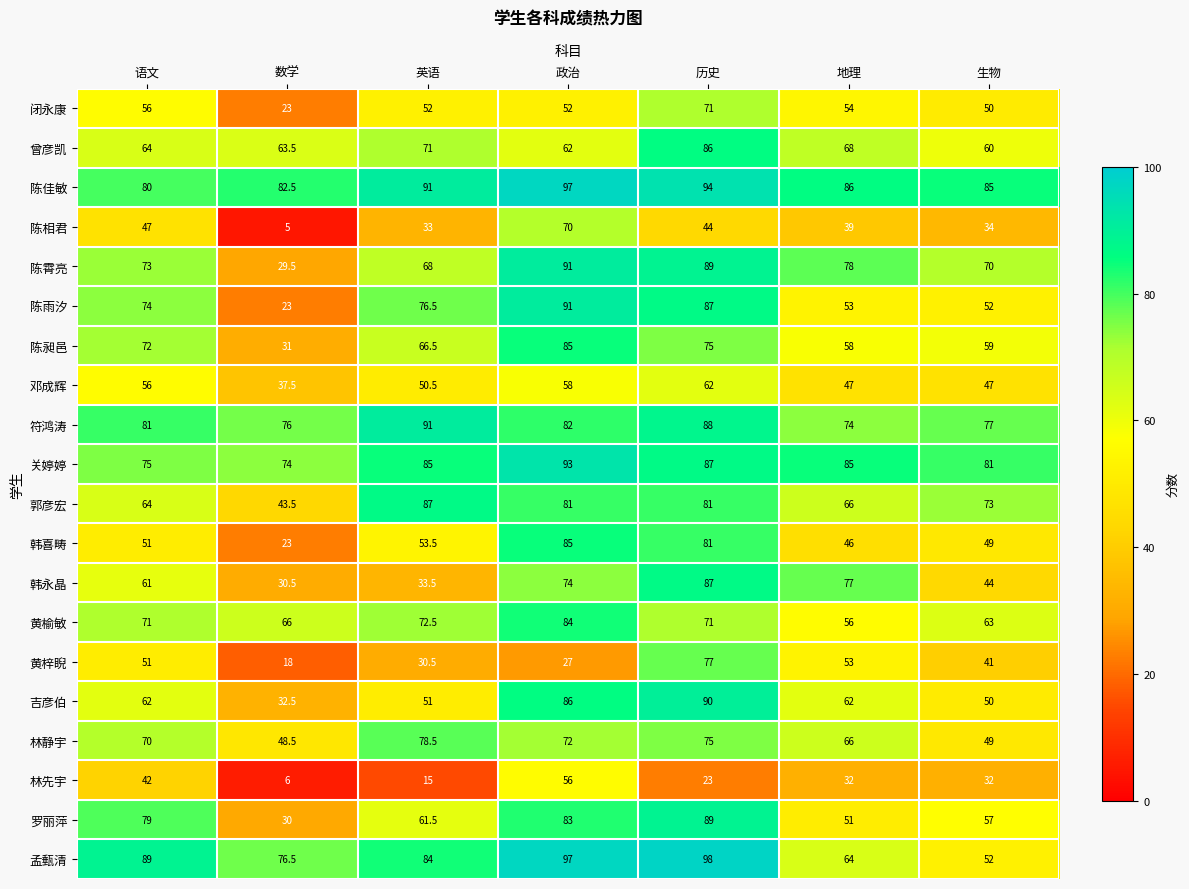

Which category has the highest value across all series?

历史